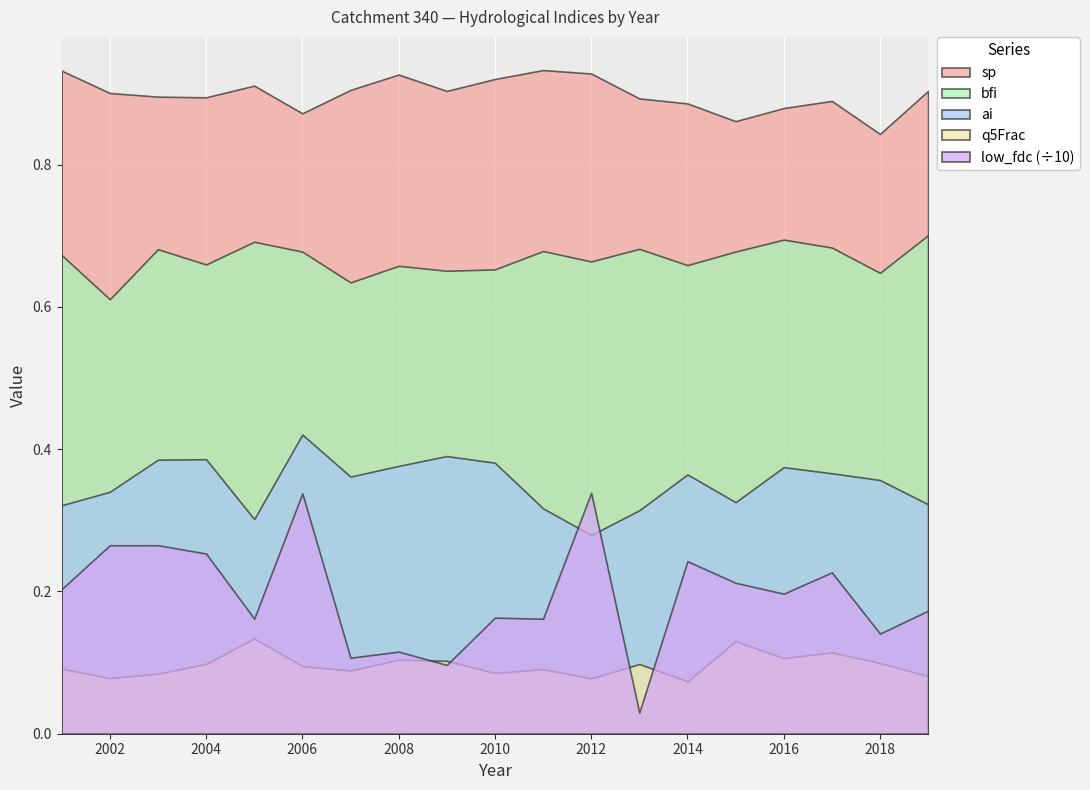

Rank the categories by ai value from highest to lowest.

2006, 2009, 2004, 2003, 2010, 2008, 2016, 2017, 2014, 2007, 2018, 2002, 2015, 2019, 2001, 2011, 2013, 2005, 2012